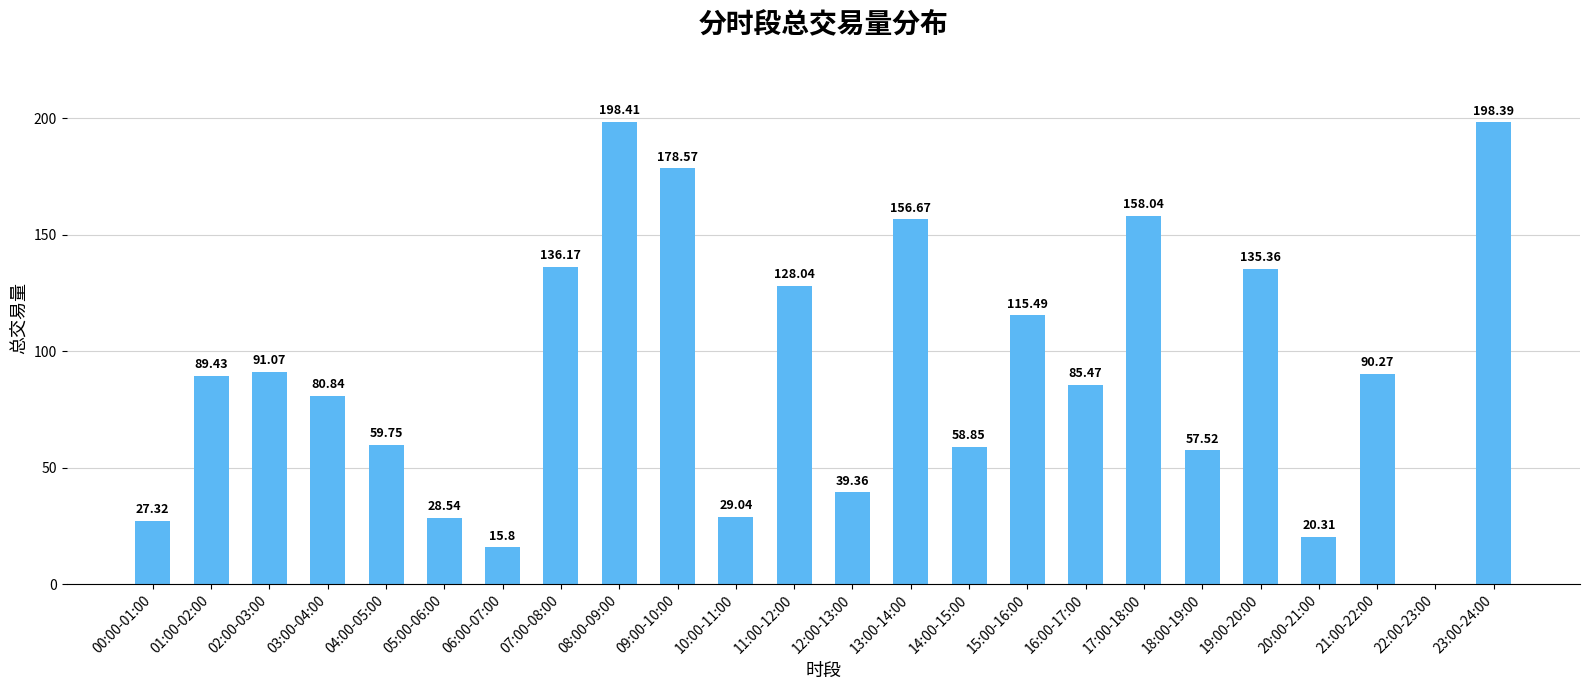

Approximately how many times larger is the value at 06:00-07:00 compared to 12:00-13:00?

0.4